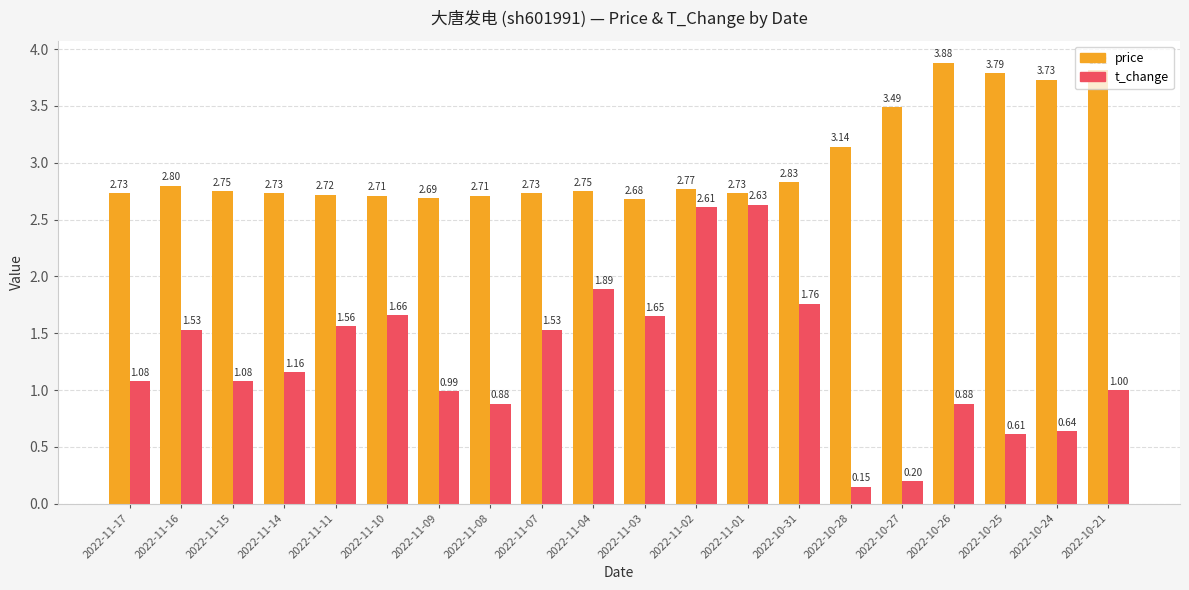

Is the value of price at 2022-11-01 greater than the value of t_change at 2022-11-11?

Yes